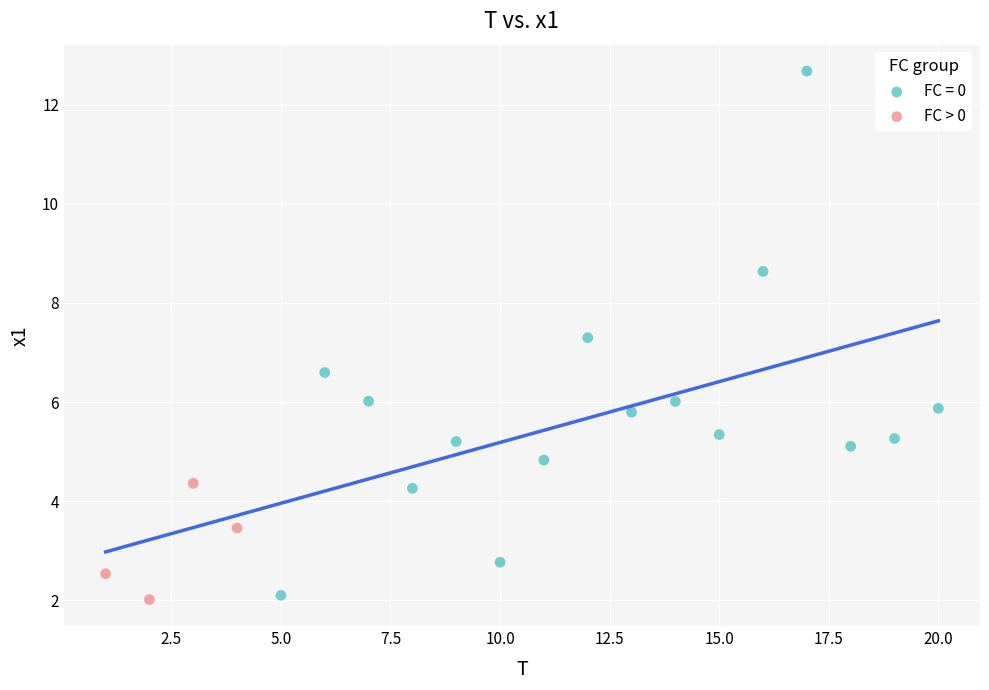

Which series reaches the maximum Y coordinate?

FC = 0